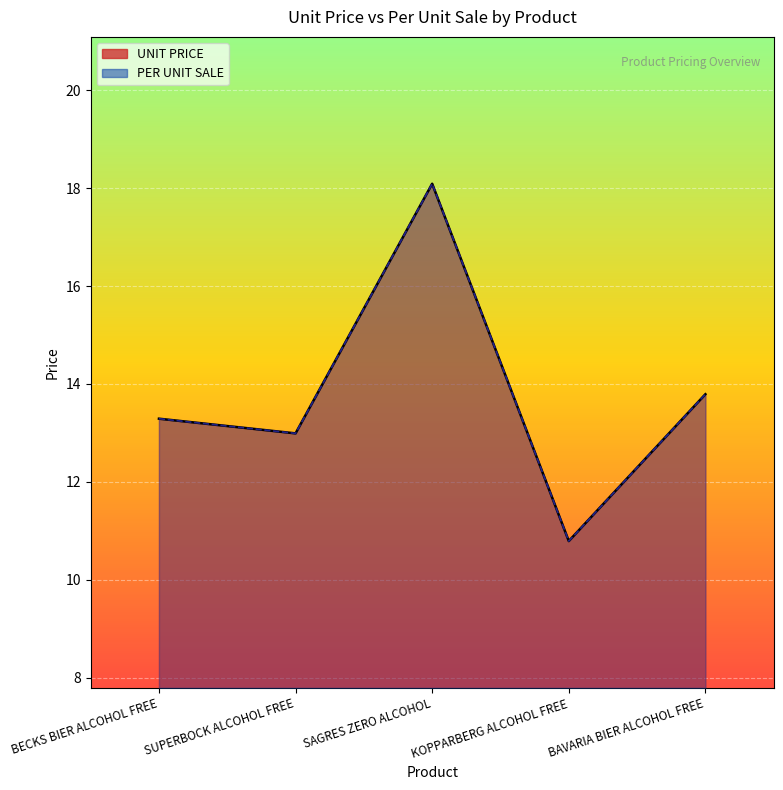

Which category has the highest value in the UNIT PRICE series?

SAGRES ZERO ALCOHOL